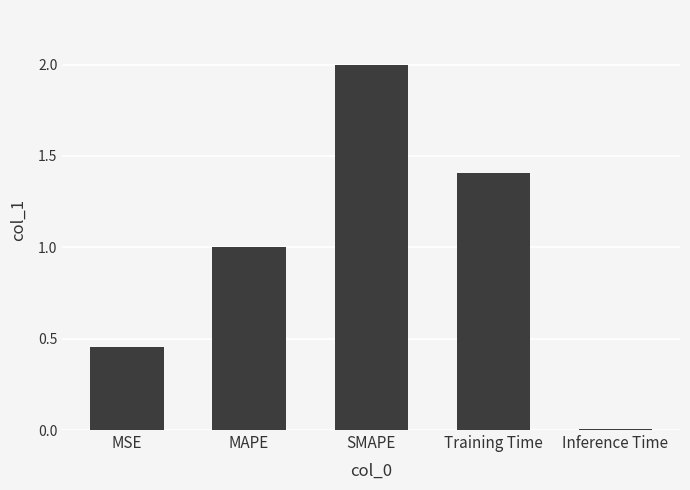

The chart shows a value of 3.2 at SMAPE. True or false?

False